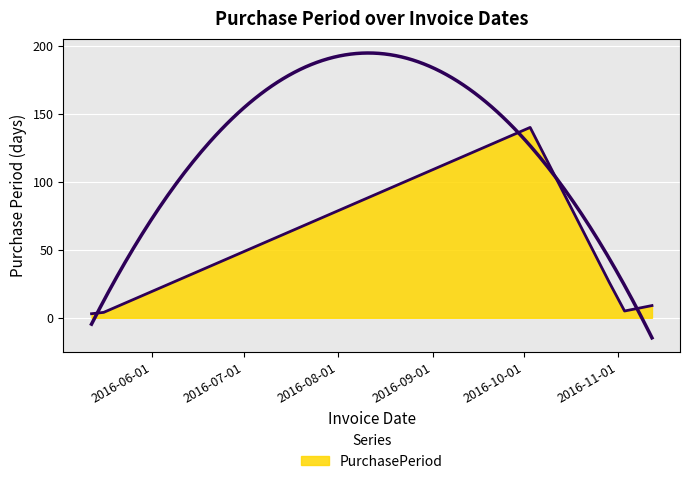

Reading left to right, transcribe all the data shown in this chart.

3	4	140	26	5	9